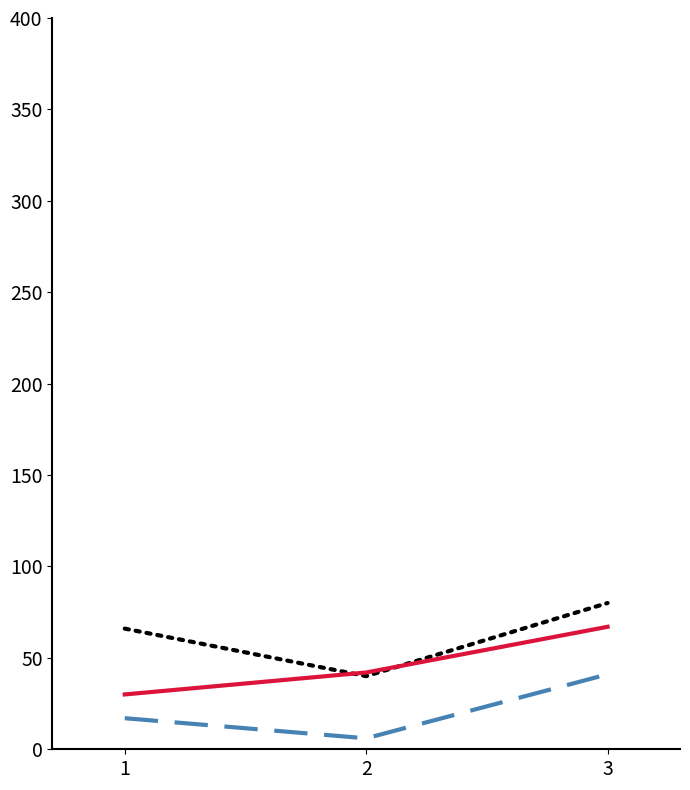

What is the difference between the highest and lowest values at 1?

49